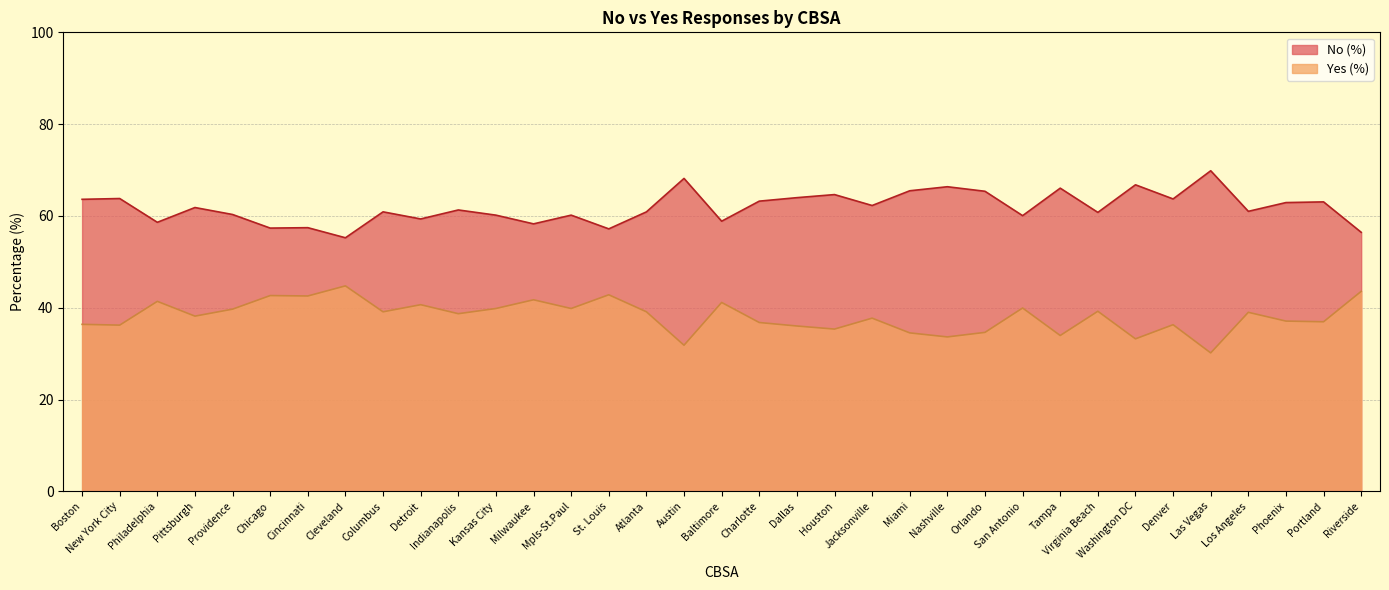

The value of Yes (%) at Riverside is 64.0. True or false?

False